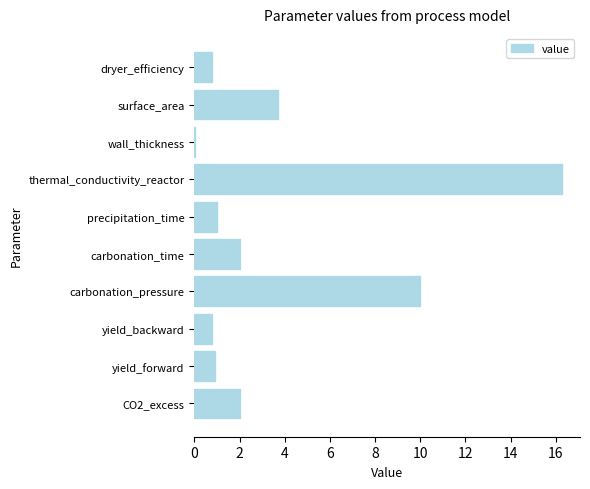

What is the maximum value shown in the chart?

16.3